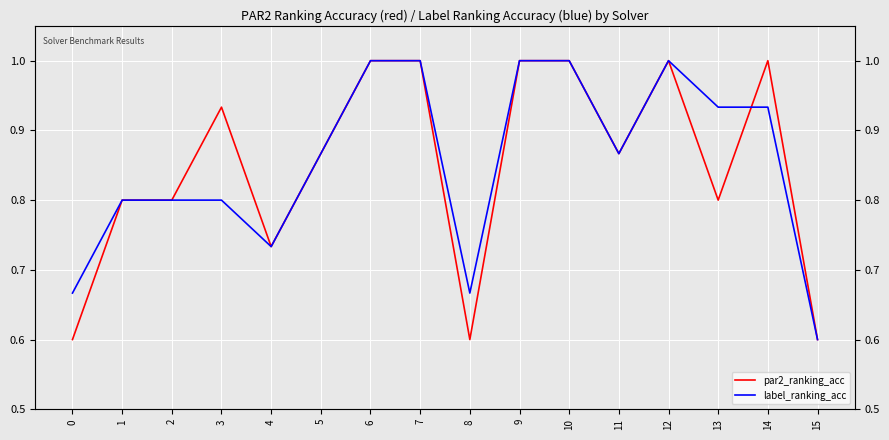

Reading left to right, list all the values displayed in this chart.

par2_ranking_acc: 0.6	0.8	0.8	0.9	0.7	0.9	1.0	1.0	0.6	1.0	1.0	0.9	1.0	0.8	1.0	0.6
label_ranking_acc: 0.7	0.8	0.8	0.8	0.7	0.9	1.0	1.0	0.7	1.0	1.0	0.9	1.0	0.9	0.9	0.6